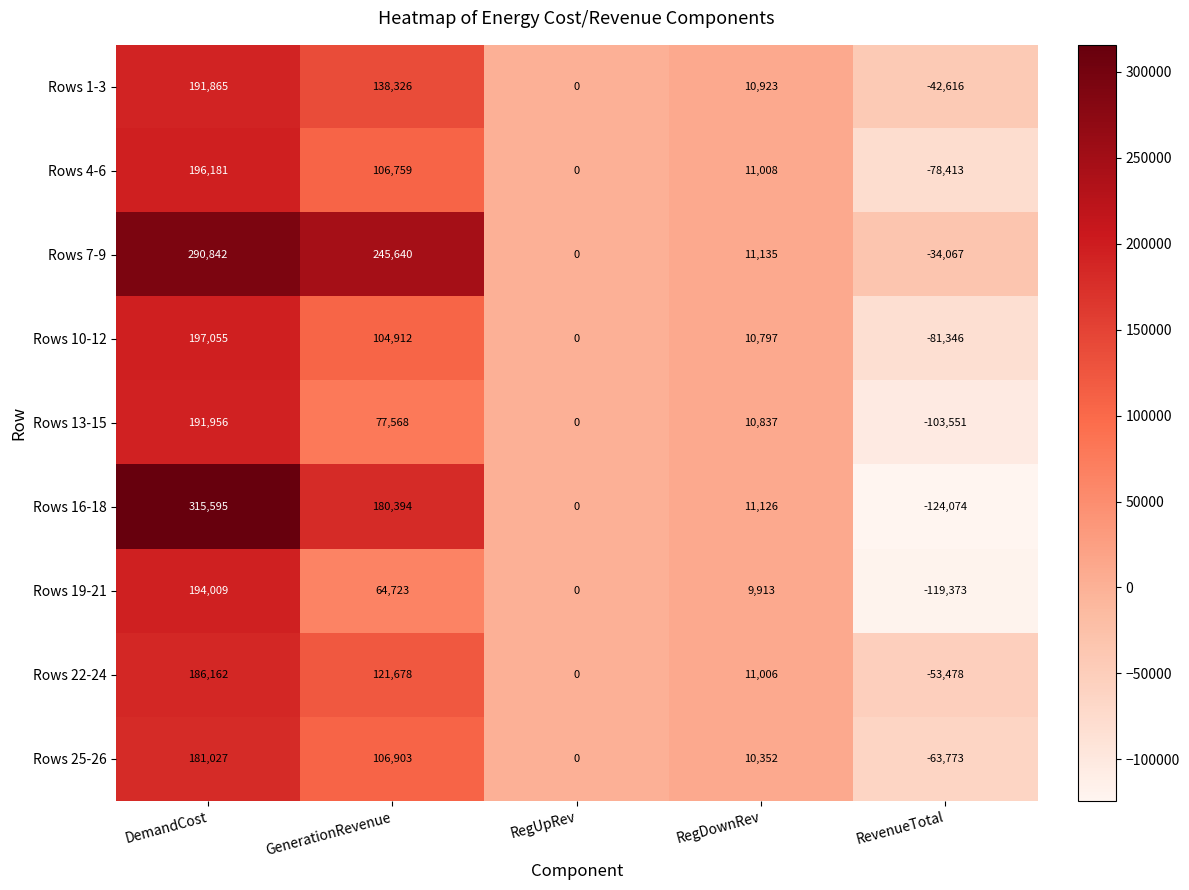

What is the sum of all Rows 22-24 values?

265368